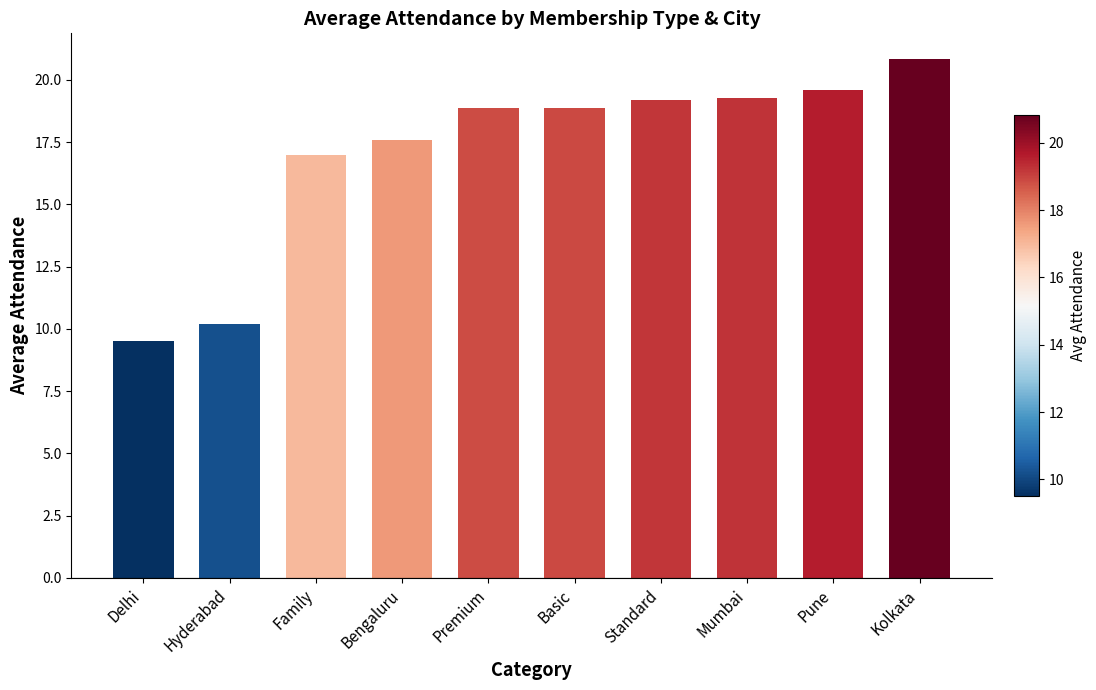

What position from the right is Premium?

6